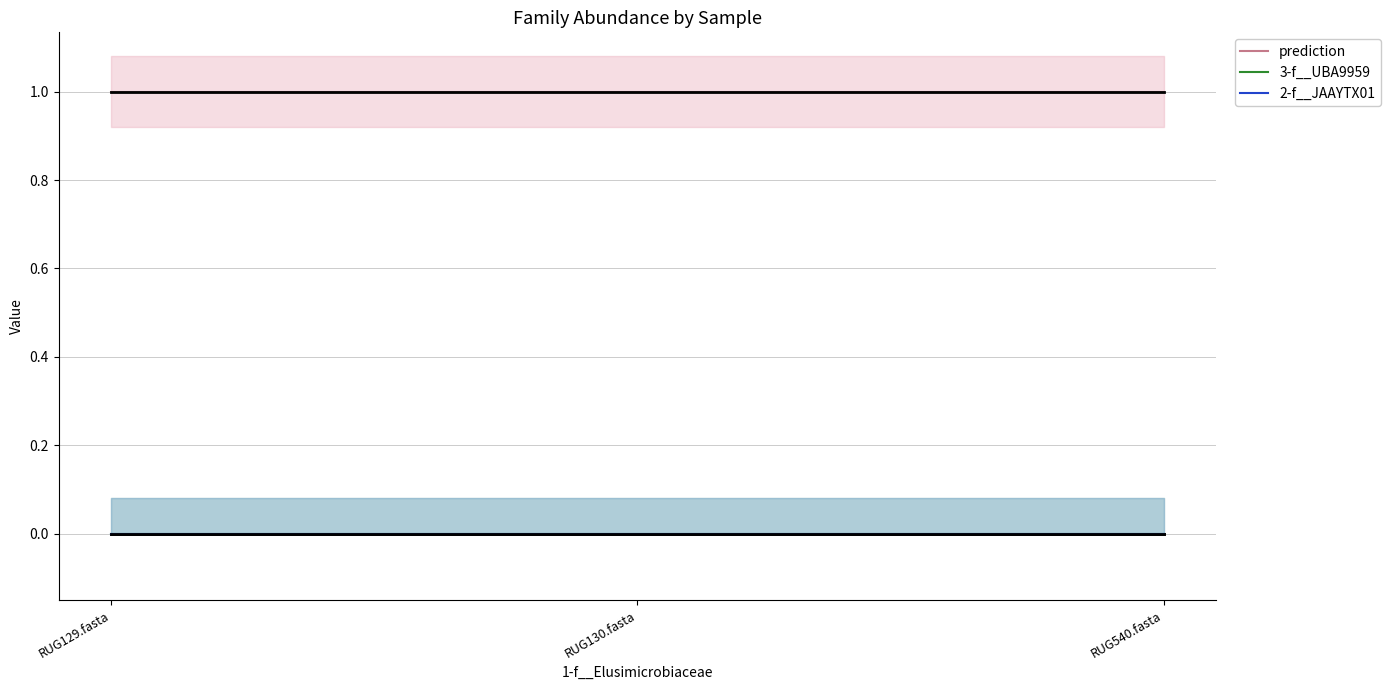

Reading left to right, extract all data points from this chart.

prediction: RUG129.fasta=1	RUG130.fasta=1	RUG540.fasta=1
3-f__UBA9959: RUG129.fasta=0	RUG130.fasta=0	RUG540.fasta=0
2-f__JAAYTX01: RUG129.fasta=0	RUG130.fasta=0	RUG540.fasta=0